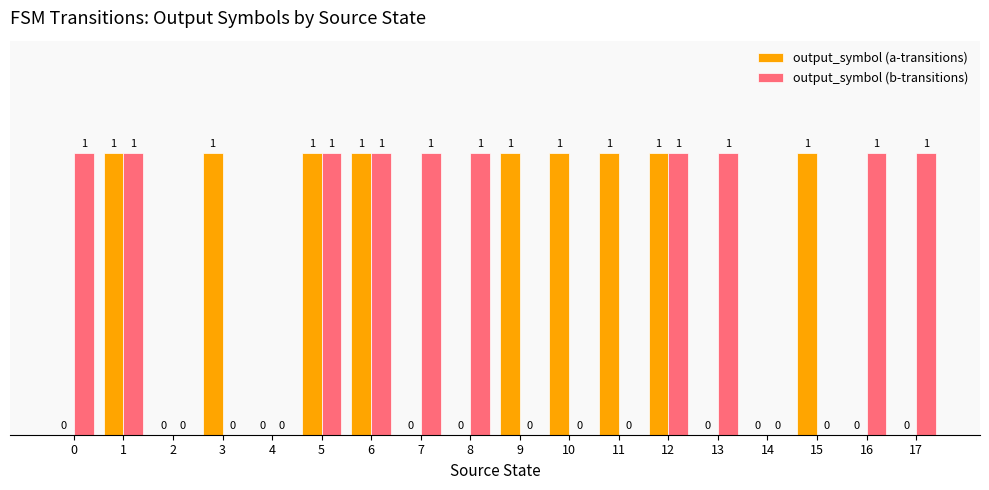

Is the value of output_symbol (a-transitions) at 13 greater than the value of output_symbol (b-transitions) at 17?

No